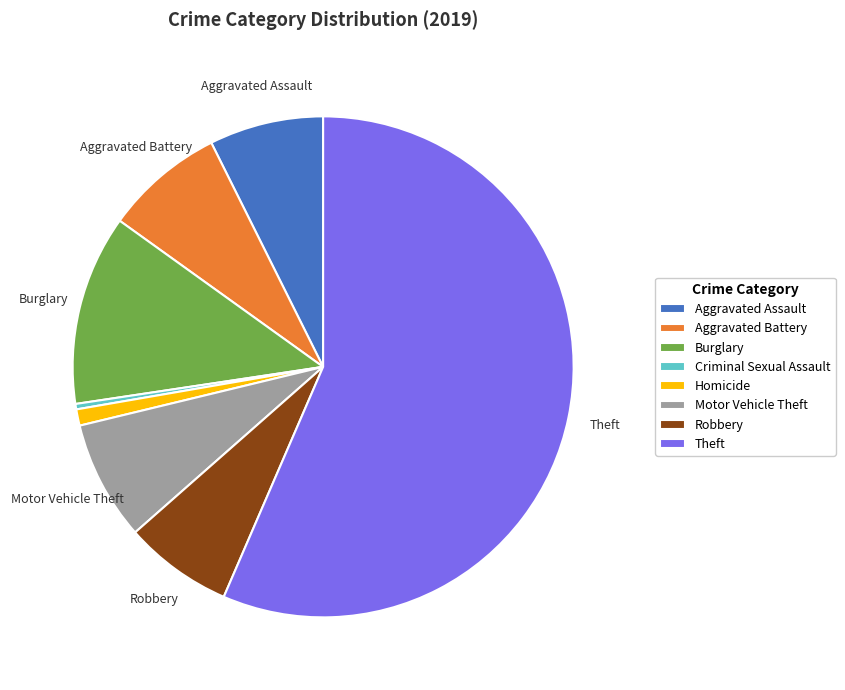

Does any single category account for the majority?

Yes